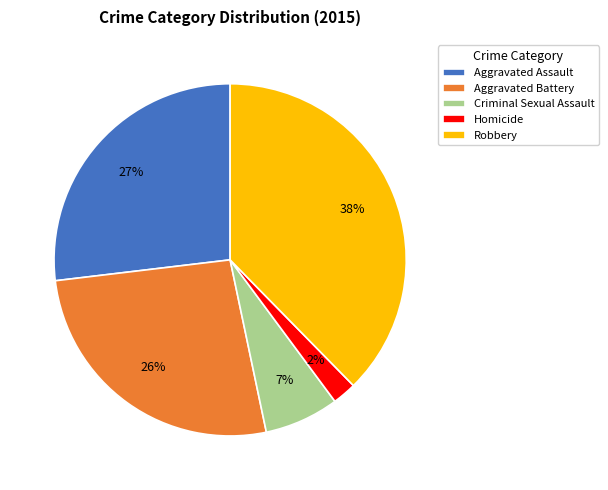

Is it true that Aggravated Assault is 27% of the pie?

True